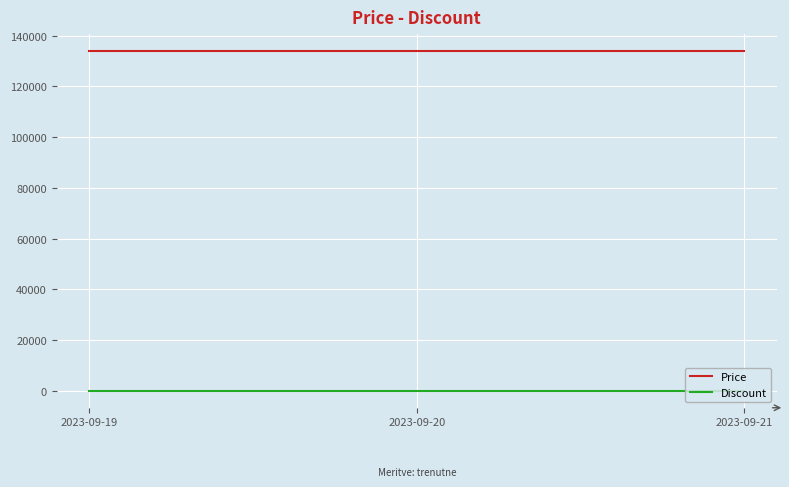

Reading right to left, what are all the values shown in this chart?

Price: 133900	133900	133900
Discount: 21	21	21